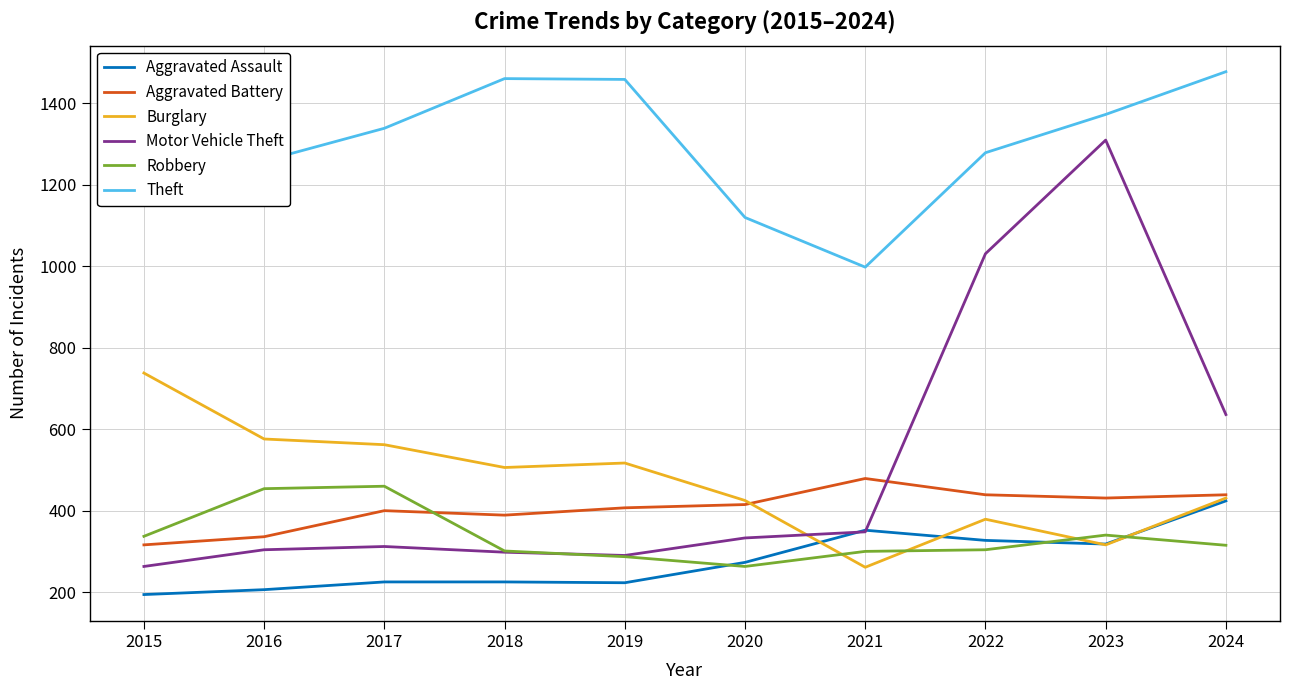

Read the Burglary value at 2018, to the nearest 50.

500